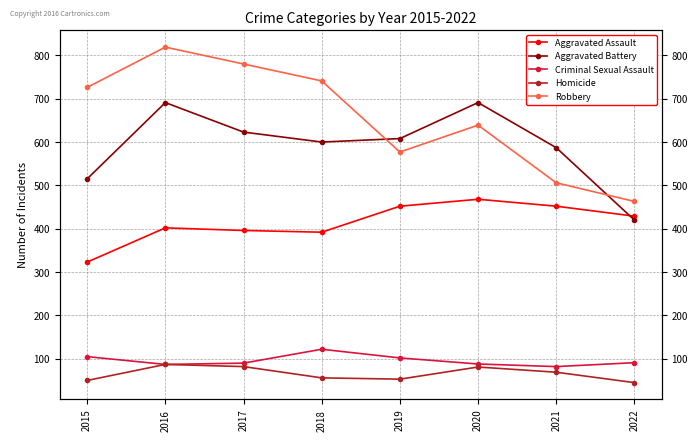

True or false: Criminal Sexual Assault has a value of 61 at 2018.

False